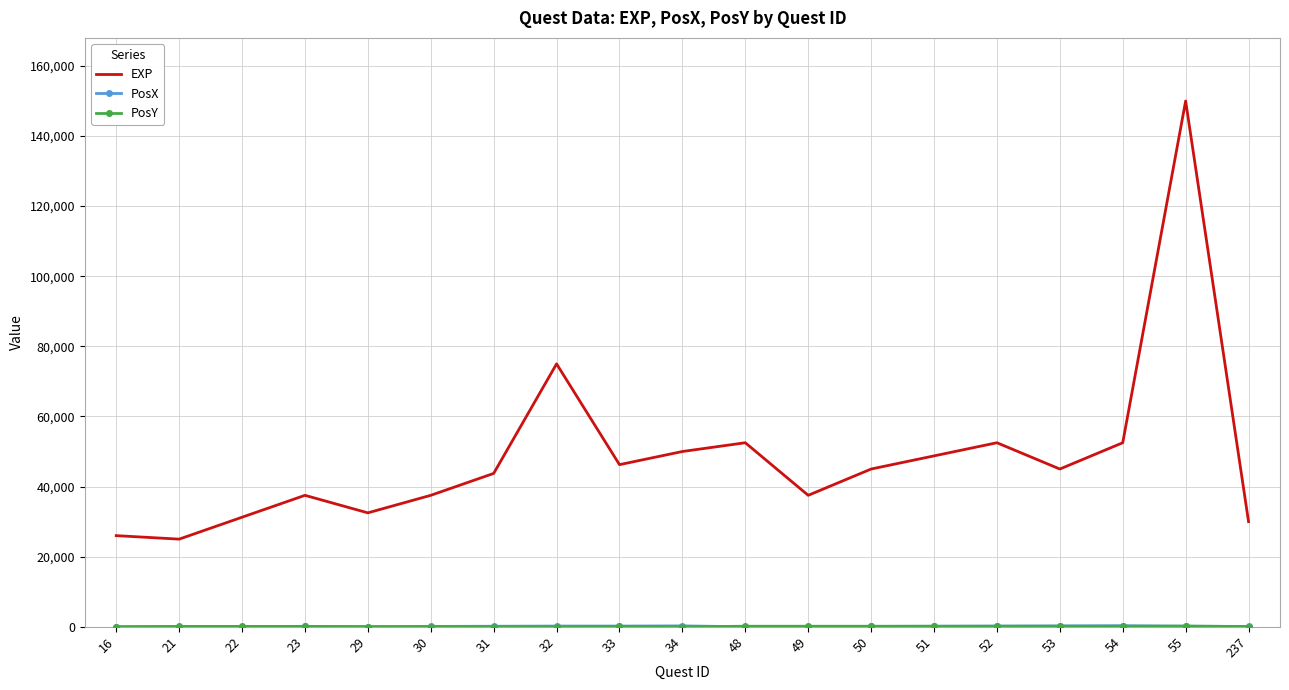

What is the lowest value of the EXP series?

25000